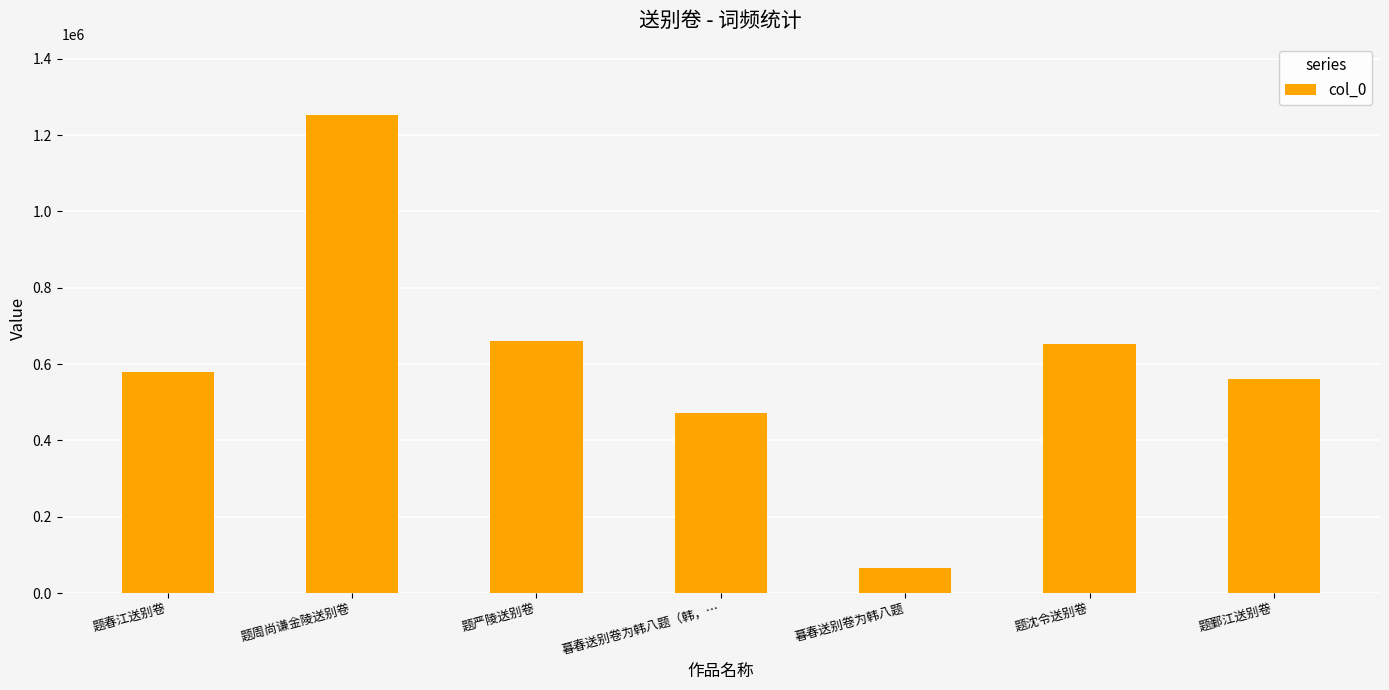

The value at 暮春送别卷为韩八题 is 65445. True or false?

True